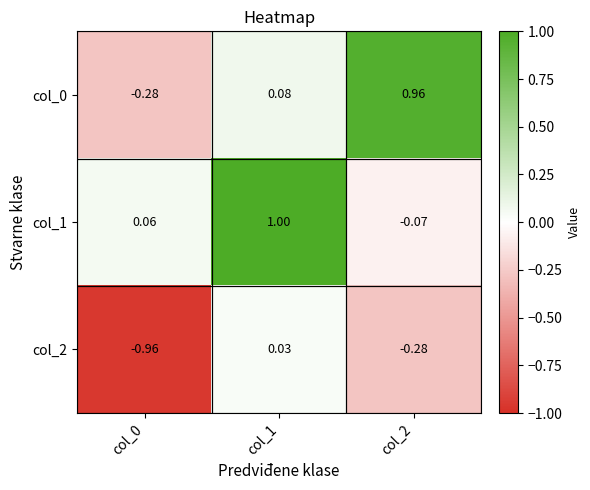

Reading right to left, what are all the values shown in this chart?

col_0: col_2=1.0	col_1=0.1	col_0=-0.3
col_1: col_2=-0.1	col_1=1.0	col_0=0.1
col_2: col_2=-0.3	col_1=0.0	col_0=-1.0